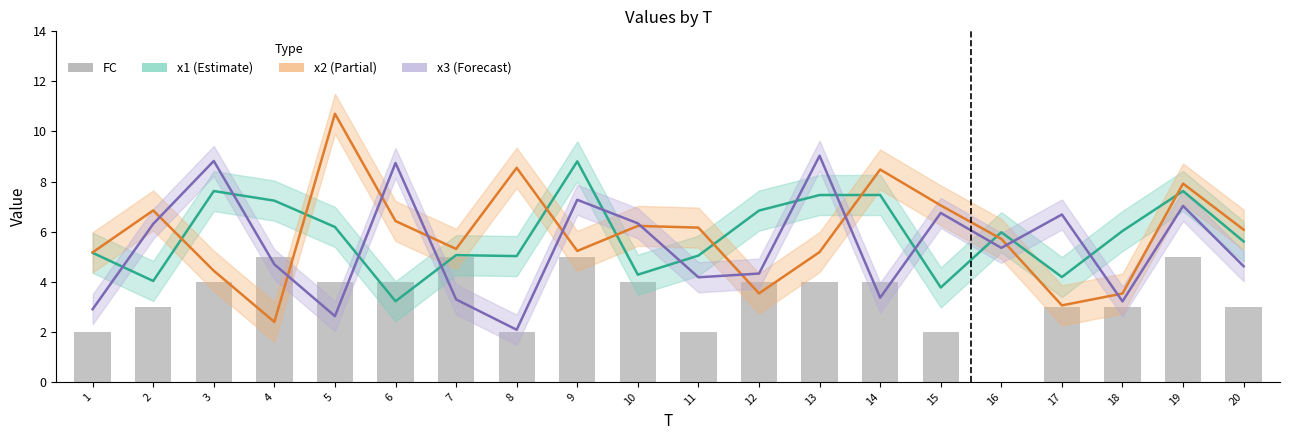

At which label does x2 first exceed 6?

2